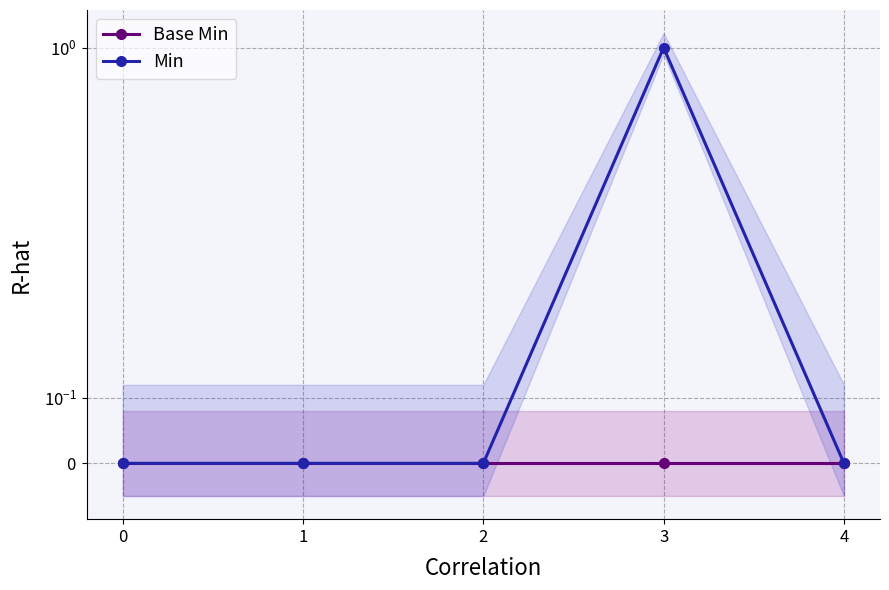

At how many categories does at least one series exceed 0?

1